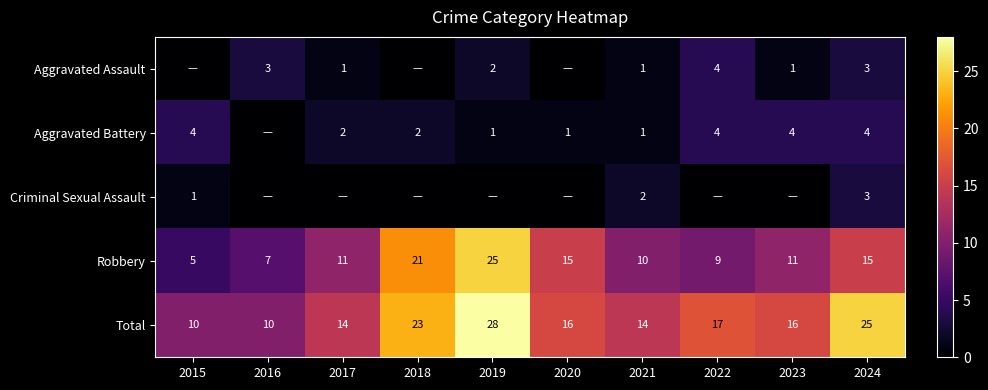

What is the minimum value for Total?

10